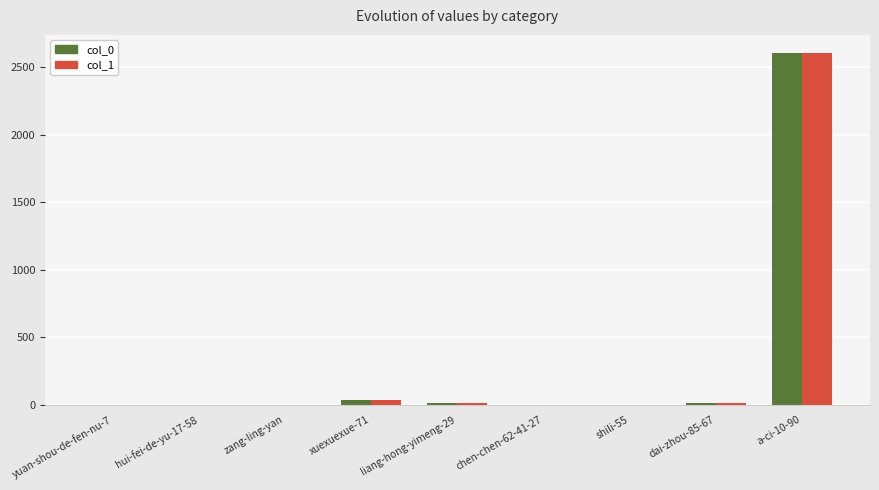

What is the greatest value displayed?

2609